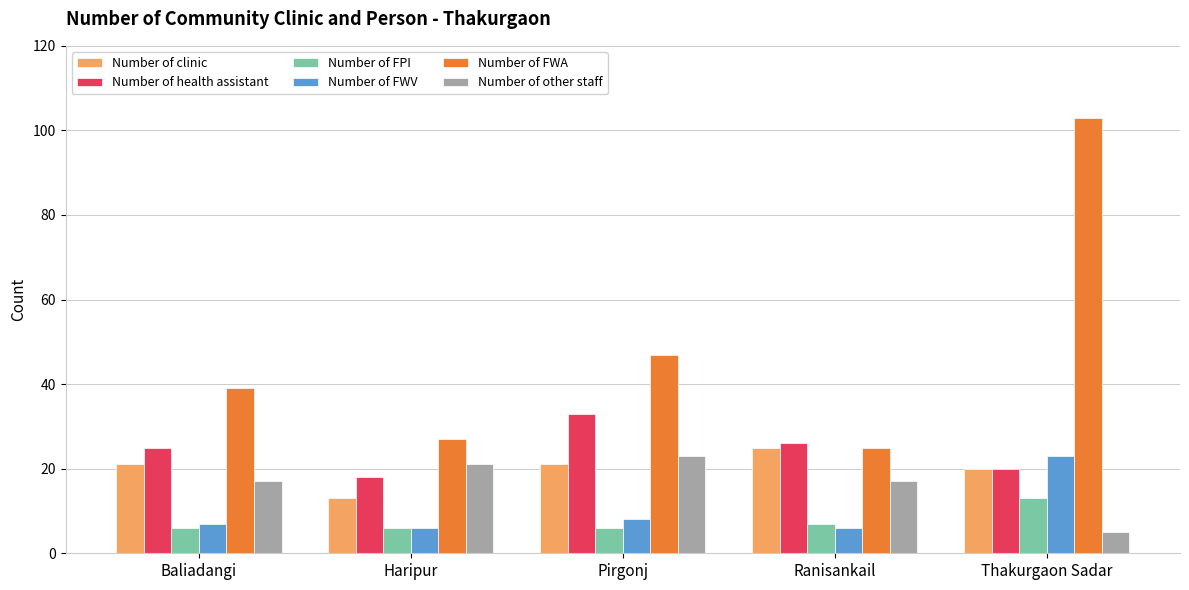

What is the difference between the highest and lowest values at Thakurgaon Sadar?

98